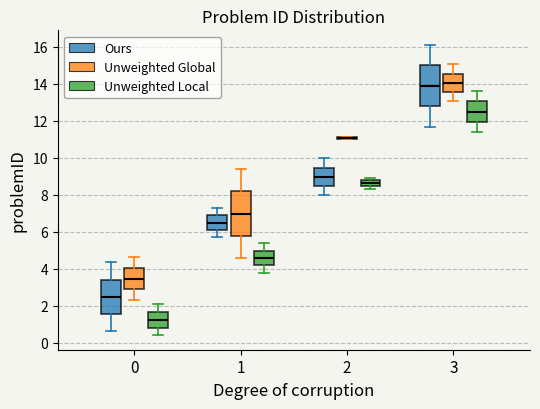

Where is the upper edge of the box for 1 (Unweighted Global) on the y-axis? The values are not printed on the chart, so give them approximately, as read against the axis.

8.2